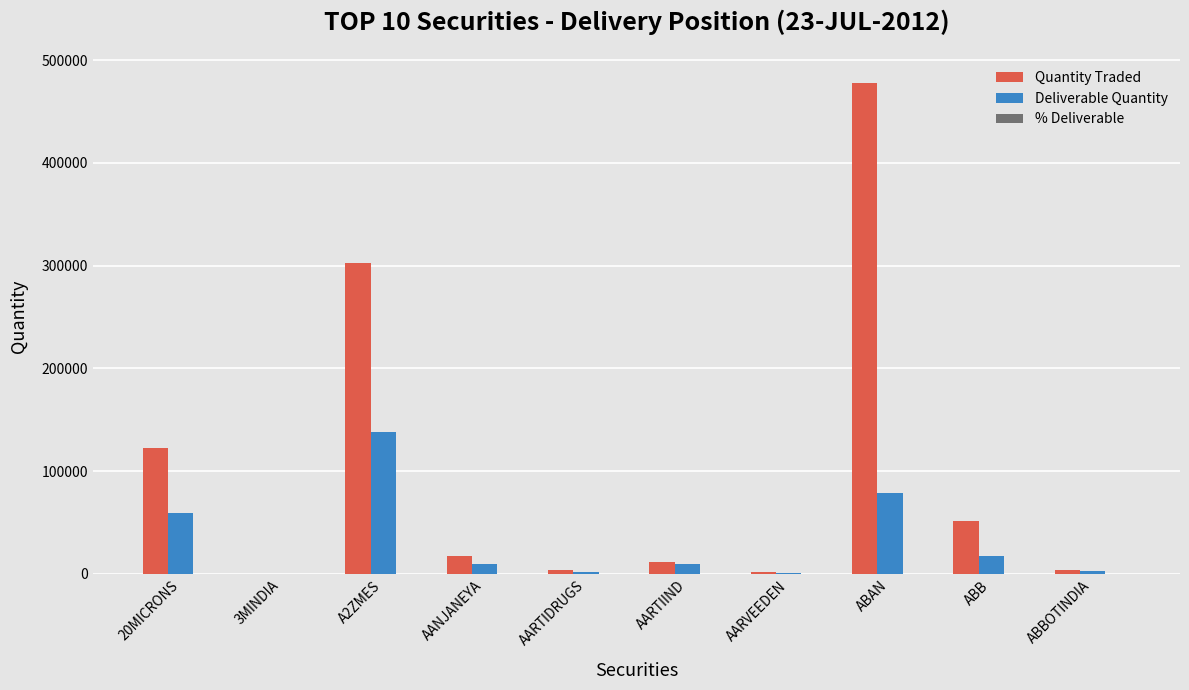

Does the chart contain stacked bars?

No